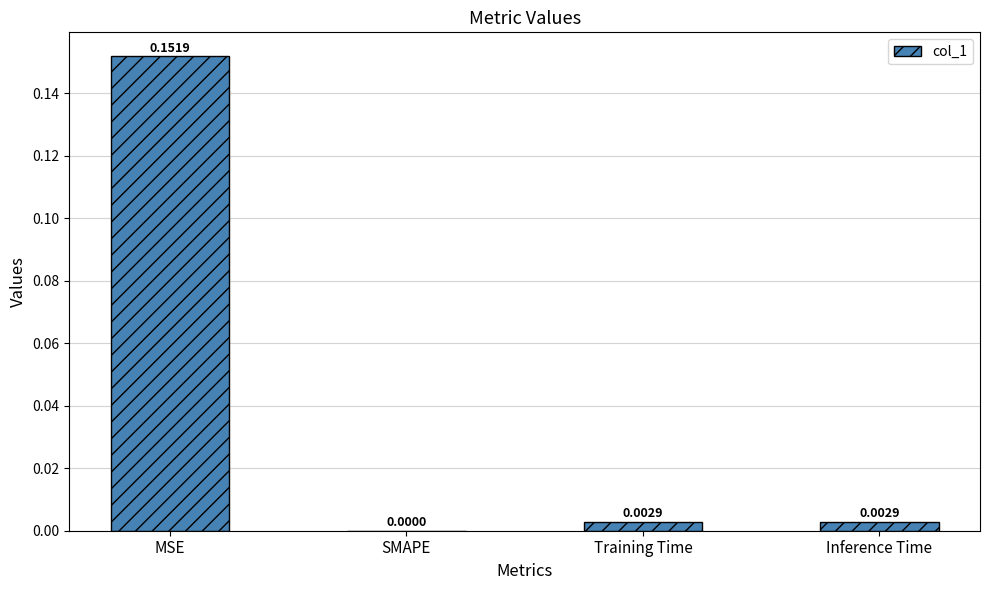

Which label corresponds to the largest value in the chart?

MSE